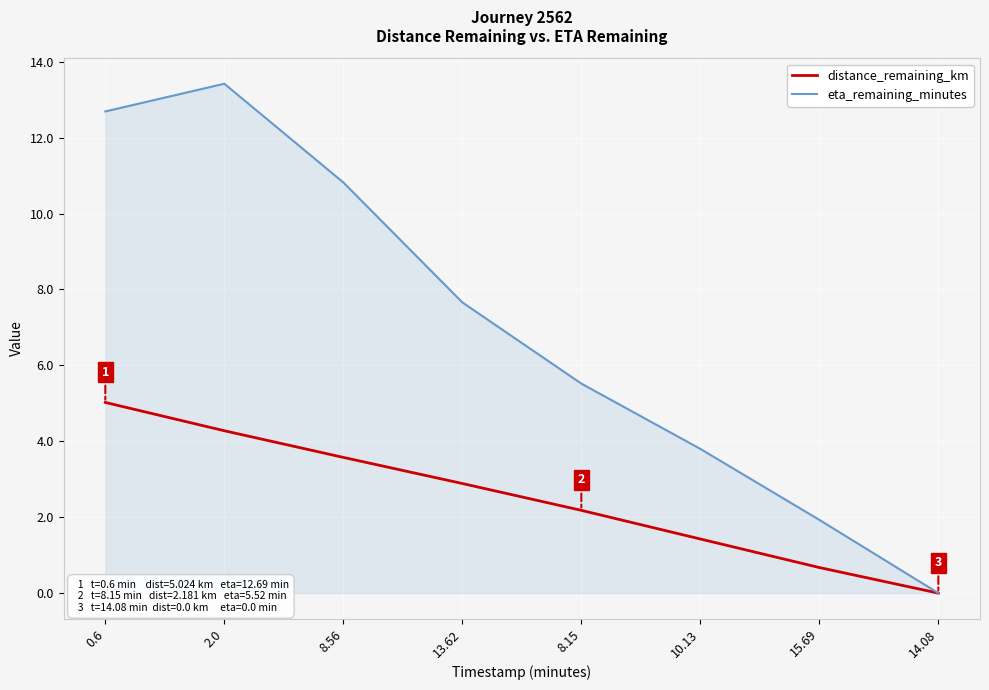

Reading left to right, transcribe all the data shown in this chart.

distance_remaining_km: 0.6=5.0	2.0=4.3	8.56=3.6	13.62=2.9	8.15=2.2	10.13=1.4	15.69=0.7	14.08=0.0
eta_remaining_minutes: 0.6=12.7	2.0=13.4	8.56=10.8	13.62=7.7	8.15=5.5	10.13=3.8	15.69=1.9	14.08=0.0